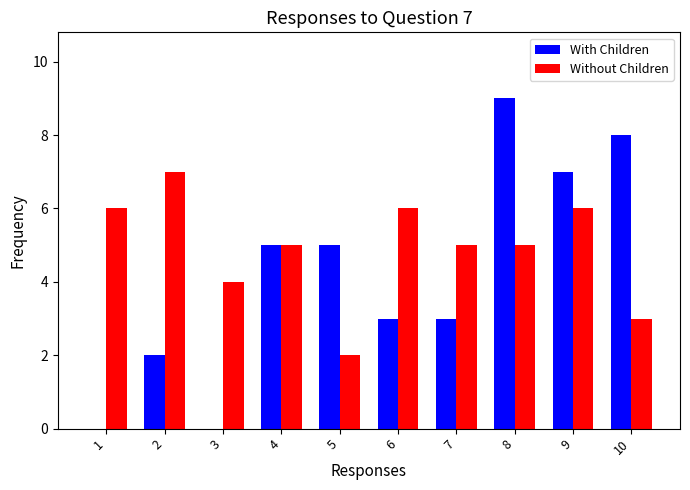

Which series changed the most between 6 and 10?

With Children